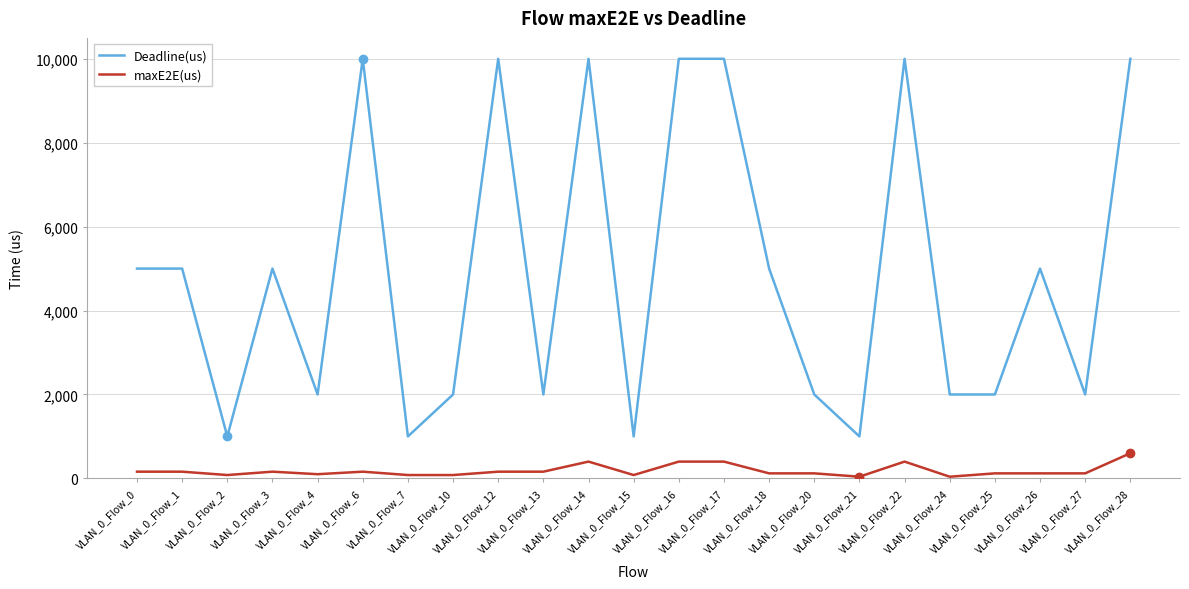

Which series has the largest range (max minus min)?

Deadline(us)